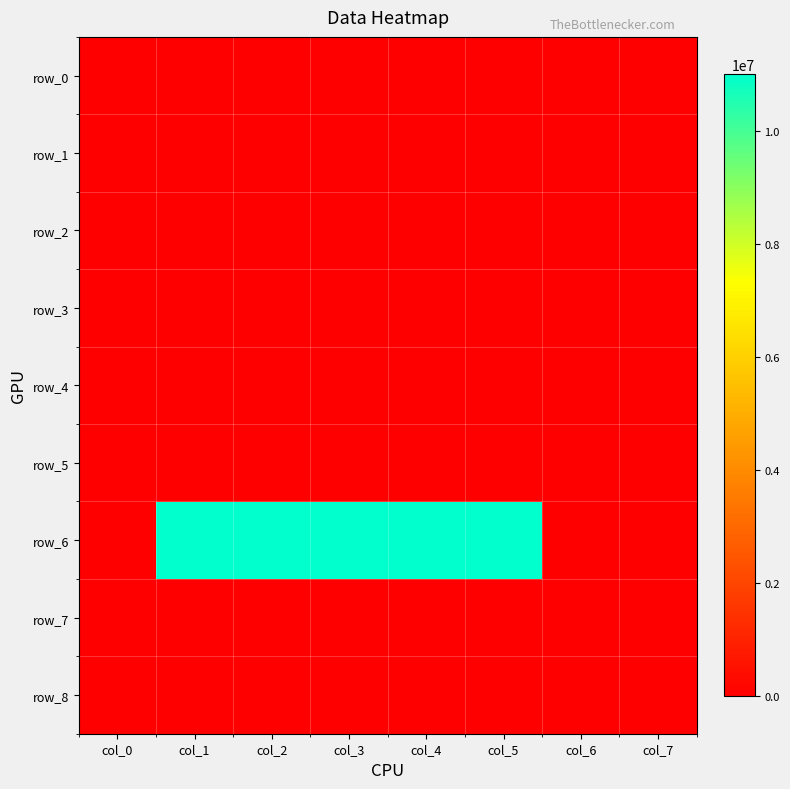

What is the total value across all series at col_3?

11000000